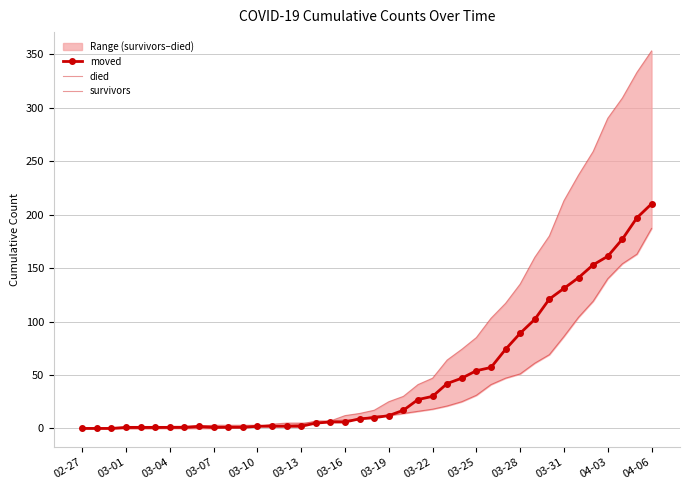

Where does the survivors series first go above 12?

22